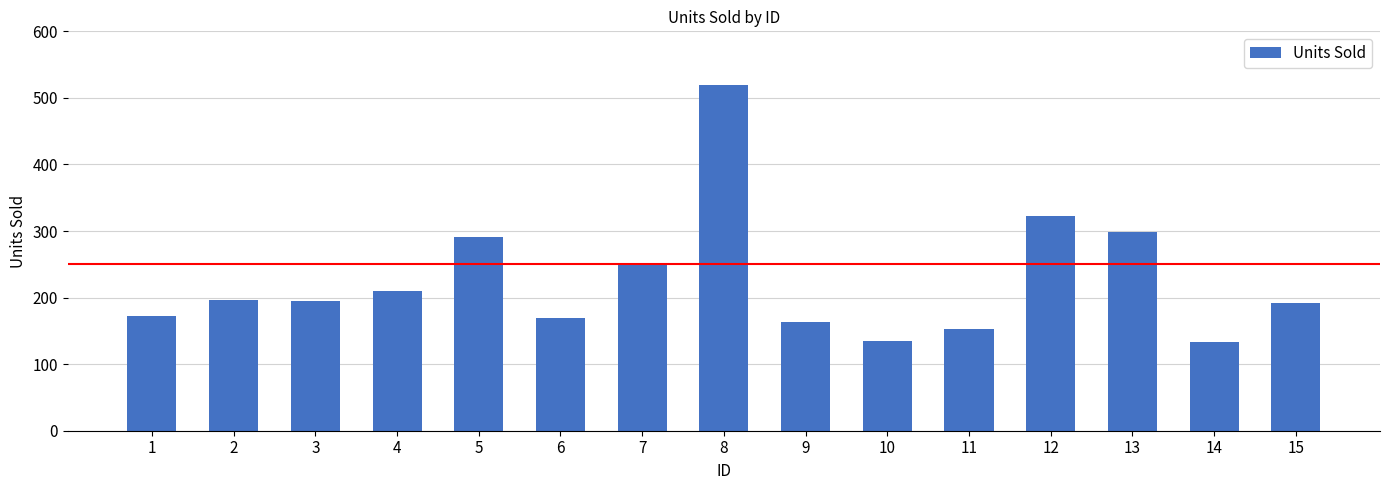

Which has a higher value, 7 or 11?

7